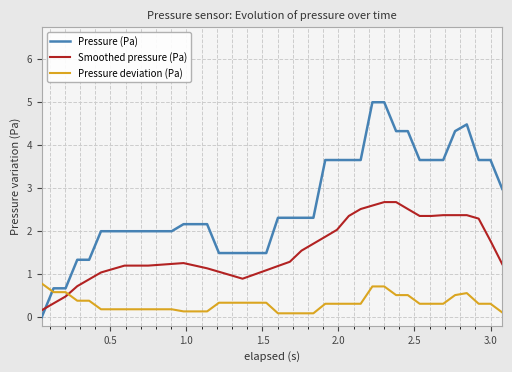

Rank the series by their maximum value, from highest to lowest.

Pressure (Pa), Smoothed pressure (Pa), Pressure deviation (Pa)